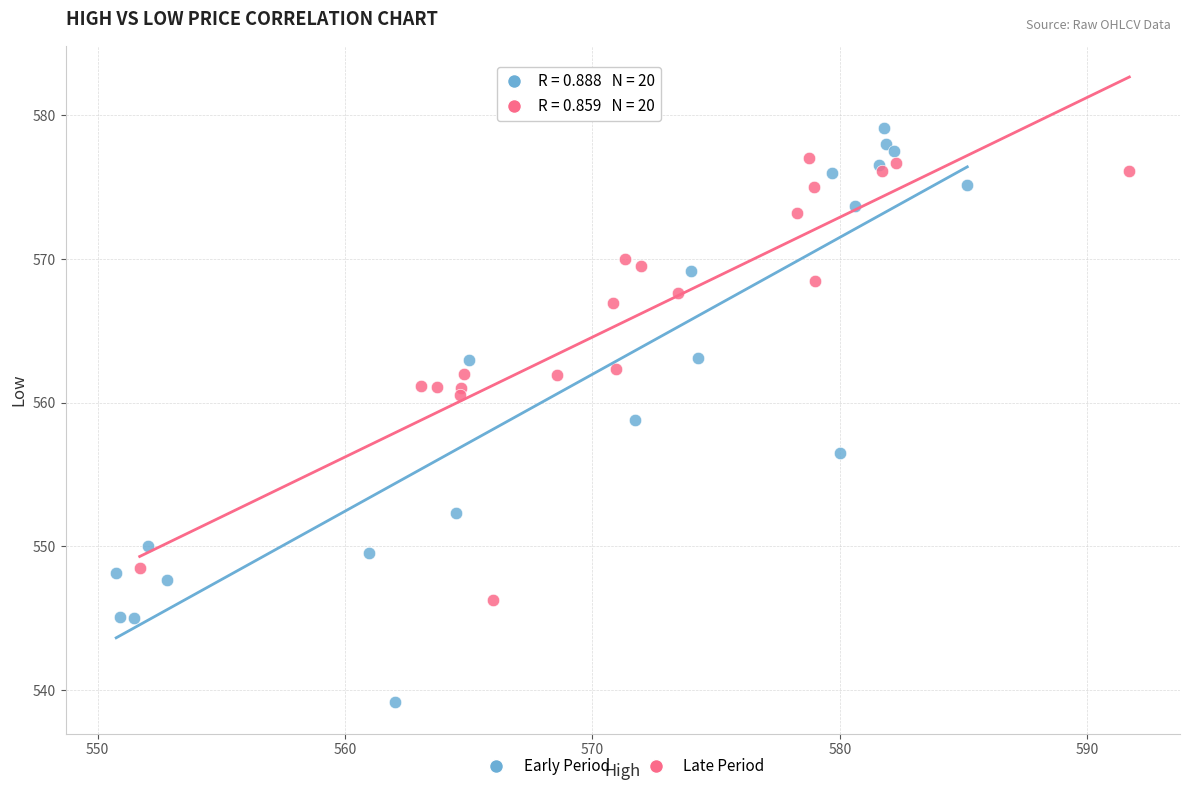

What are all the series names shown in the legend?

Early Period, Late Period